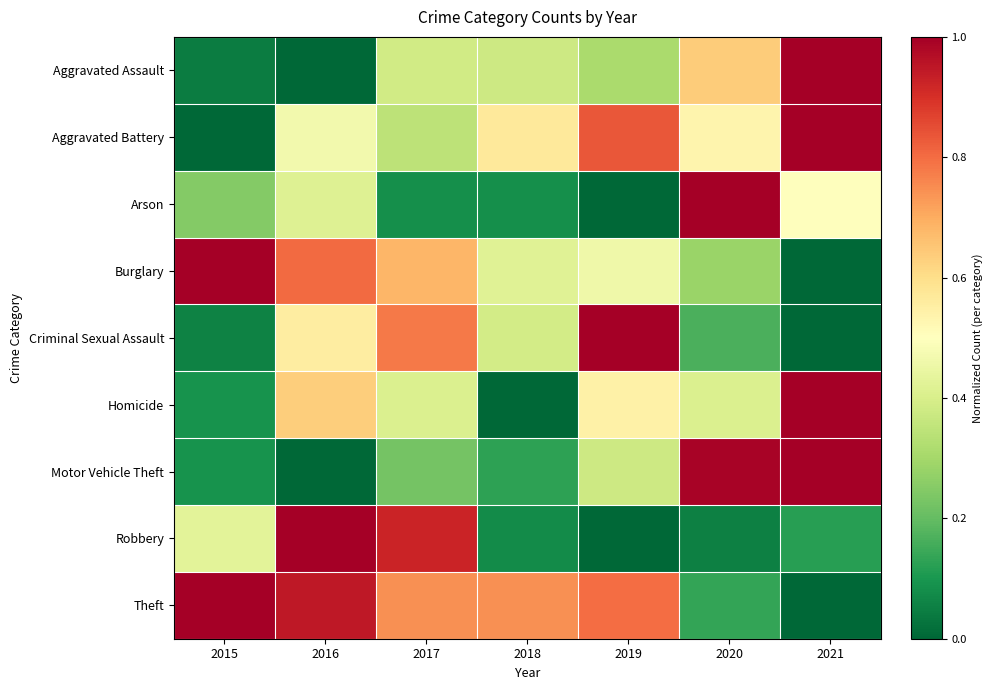

Which has a higher value, 2021 or 2015?

2021